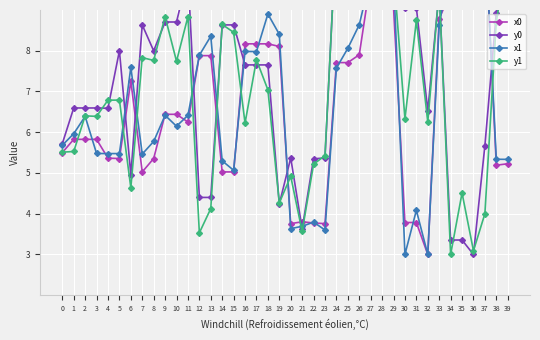

What is the sum of the x1 values at 8 and 19?

14.2